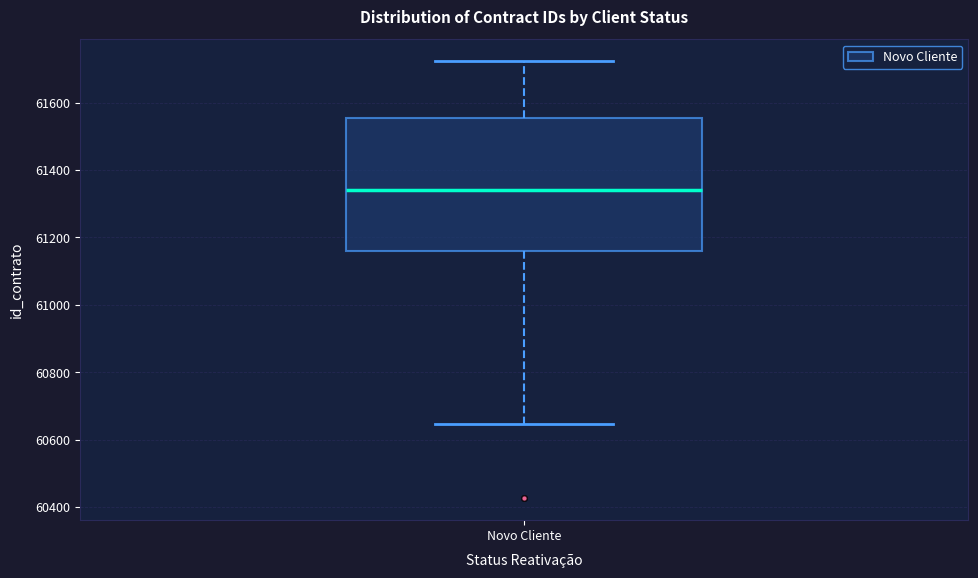

Transcribe this box plot: give where the median line is, the range the box spans, and where the two whiskers end, as read against the y-axis. The values are not printed on the chart, so give them approximately, as read against the axis.

median 61340, box 61160 to 61560, whiskers 60640 to 61720